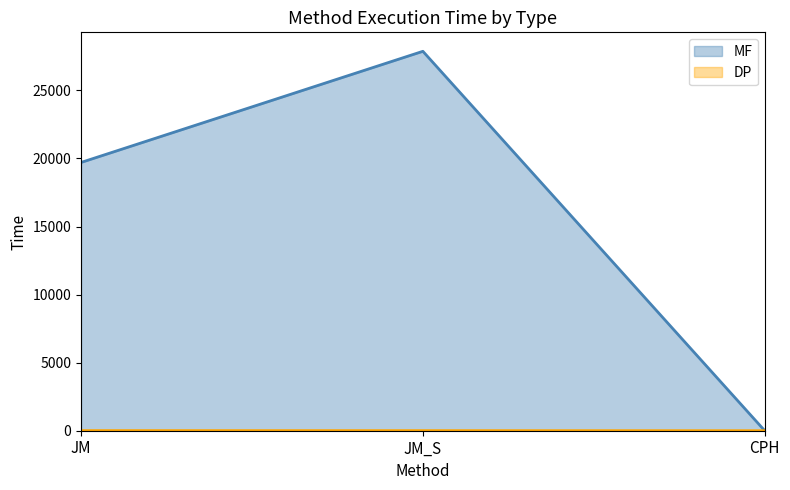

Between CPH and JM_S, which is larger?

JM_S